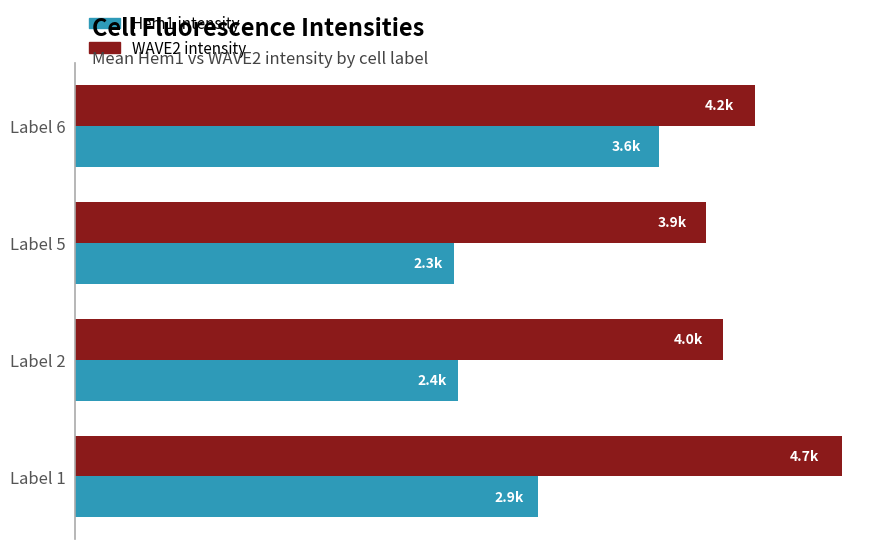

List the series in order of their overall mean, highest first.

WAVE2 intensity, Hem1 intensity